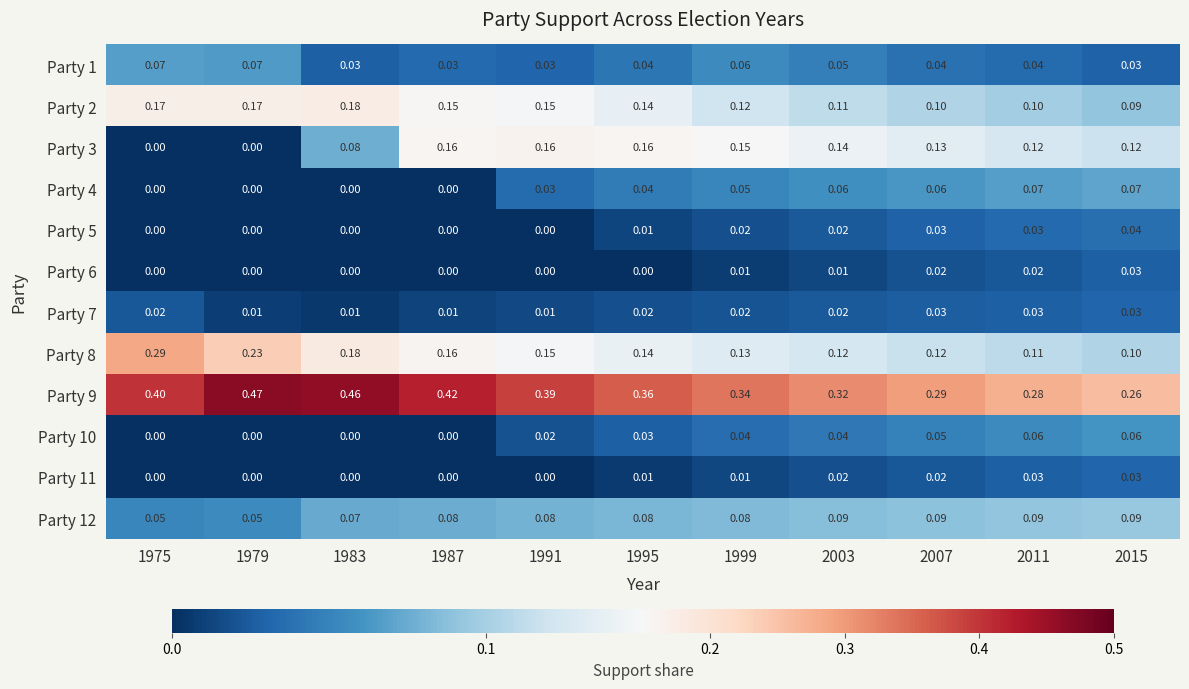

Is the value of Party 8 at 1979 greater than the value of Party 5 at 2015?

Yes